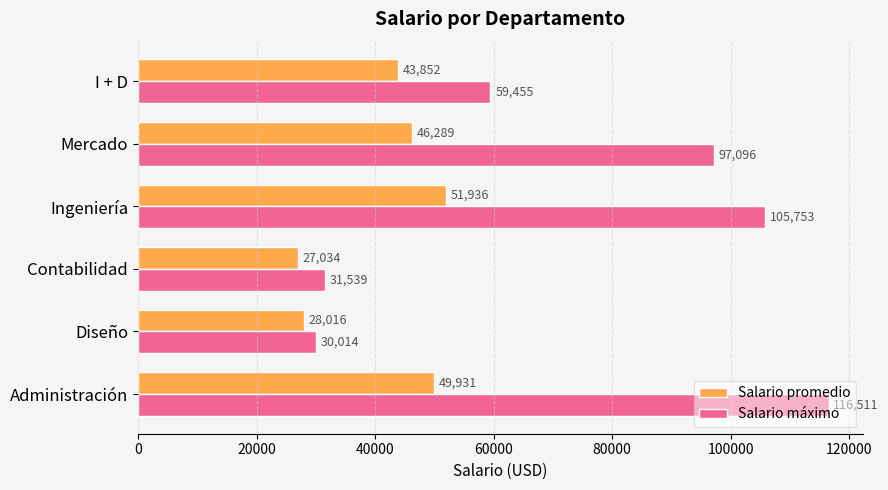

True or false: Salario máximo has a value of 181441.6 at Ingeniería.

False